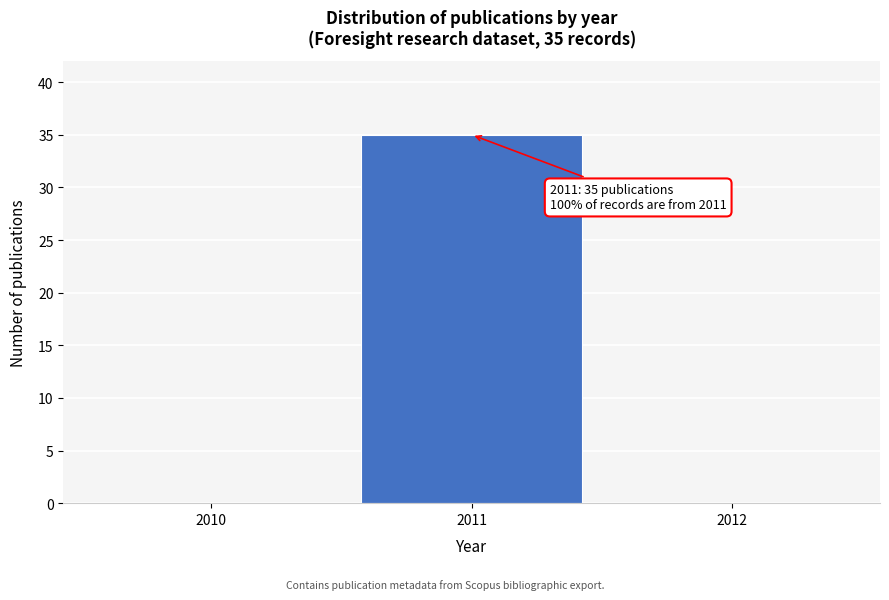

Reading left to right, list all the values displayed in this chart.

2010=0	2011=35	2012=0